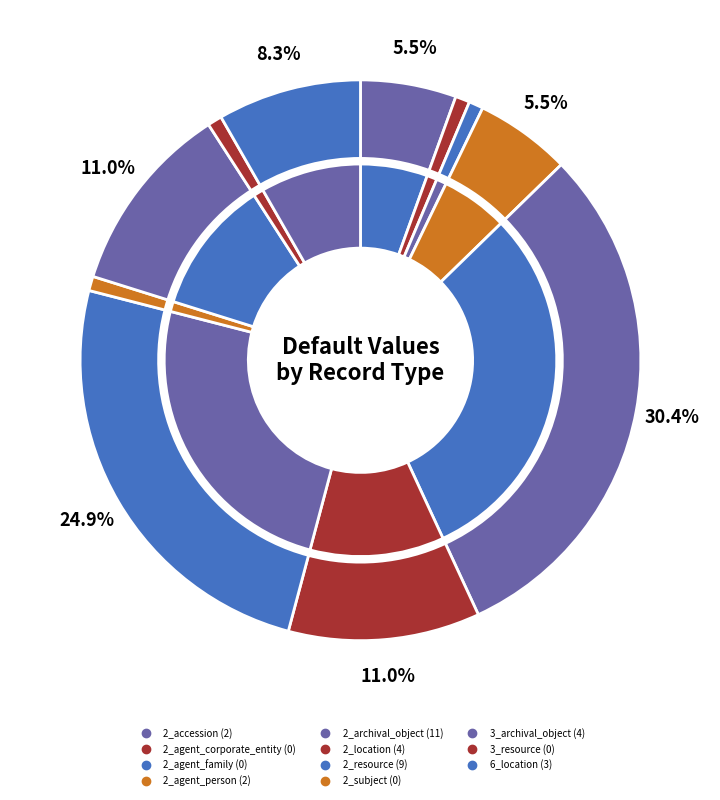

Rank the categories by value from highest to lowest.

2_archival_object, 2_resource, 2_location, 3_archival_object, 6_location, 2_accession, 2_agent_person, 2_agent_corporate_entity, 2_agent_family, 2_subject, 3_resource